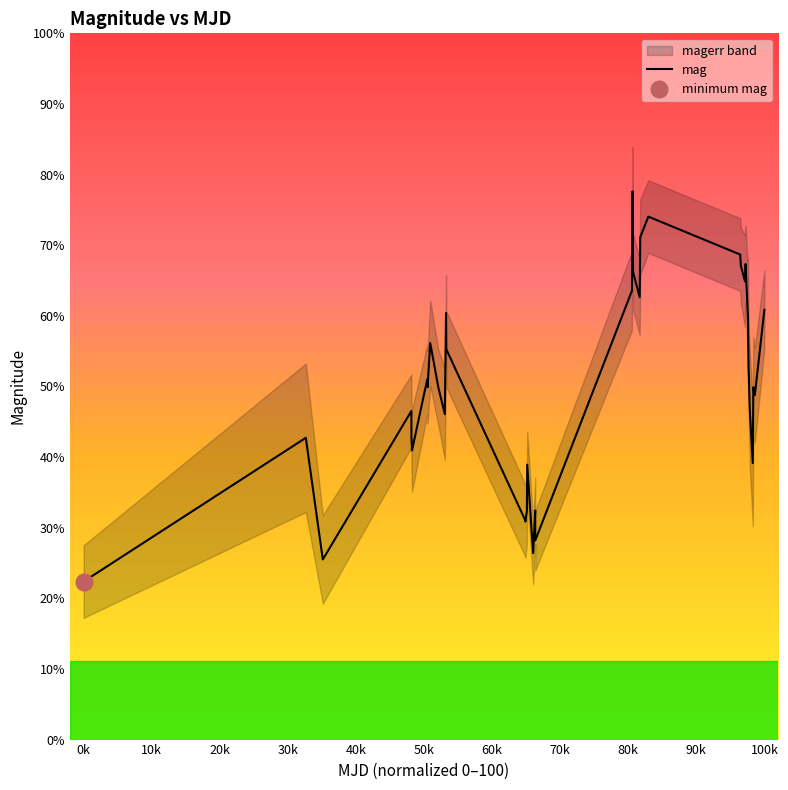

How many points are lower than both their immediate neighbors (excluding endpoints)?

11